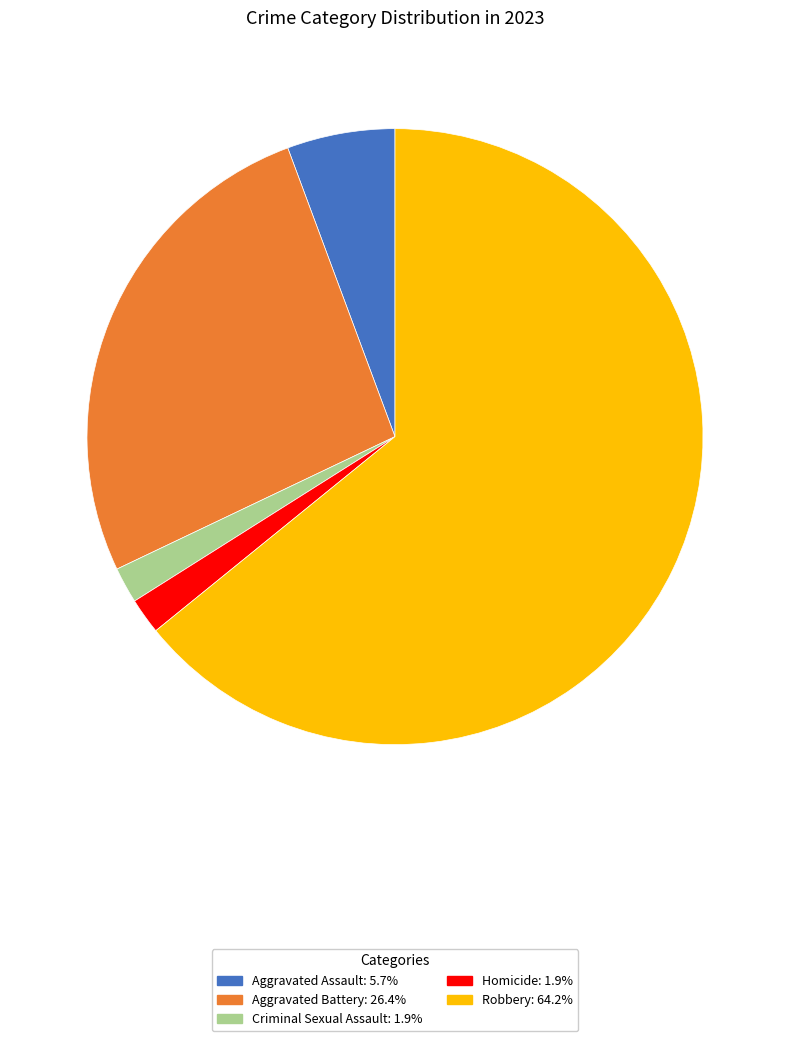

Is Aggravated Battery: 26.4% the majority of the pie?

No